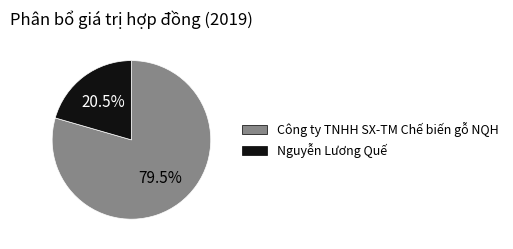

How many segments does this pie chart have?

2